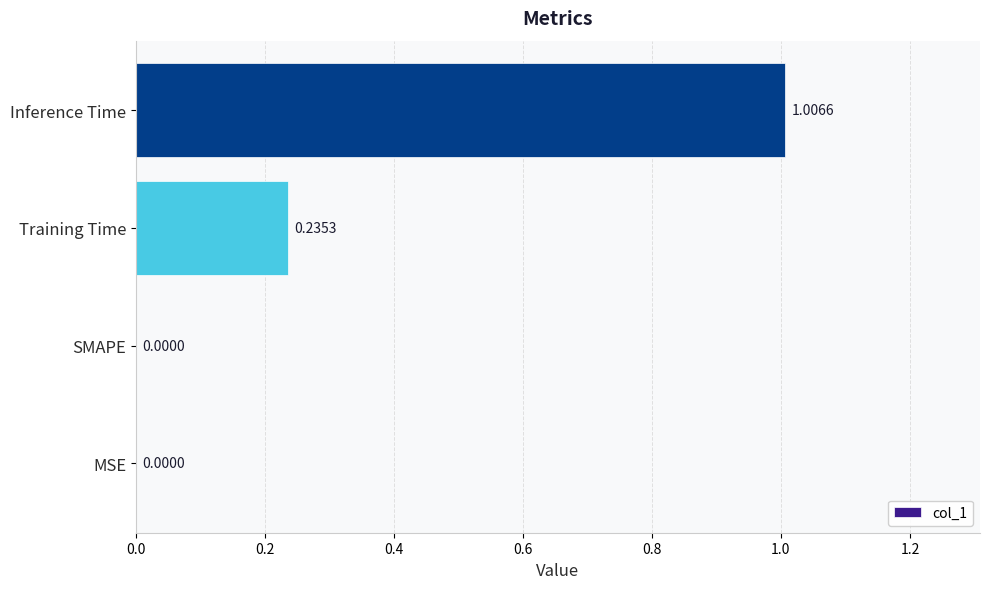

What is the change in value from SMAPE to Training Time?

+0.2